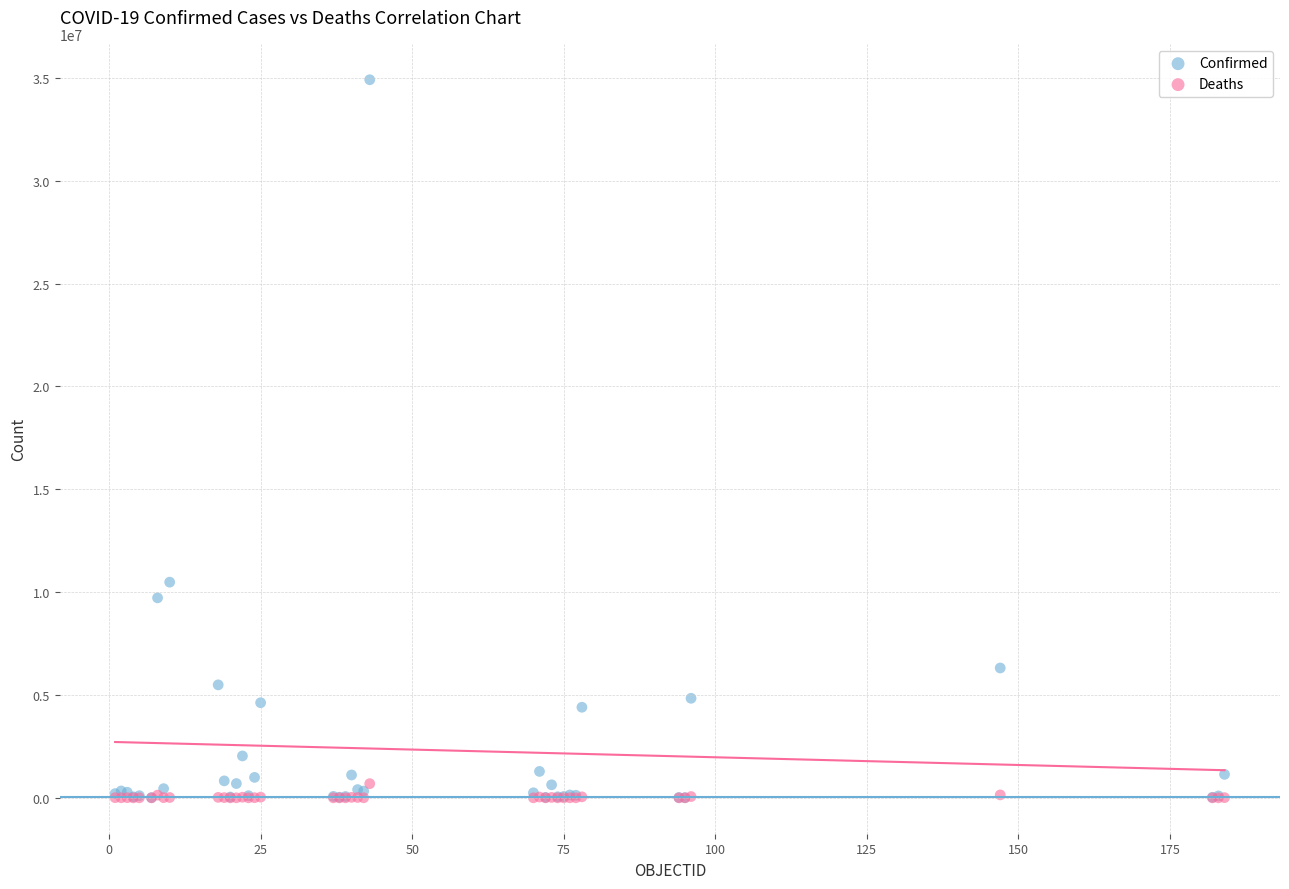

What are all the series names shown in the legend?

Confirmed, Deaths